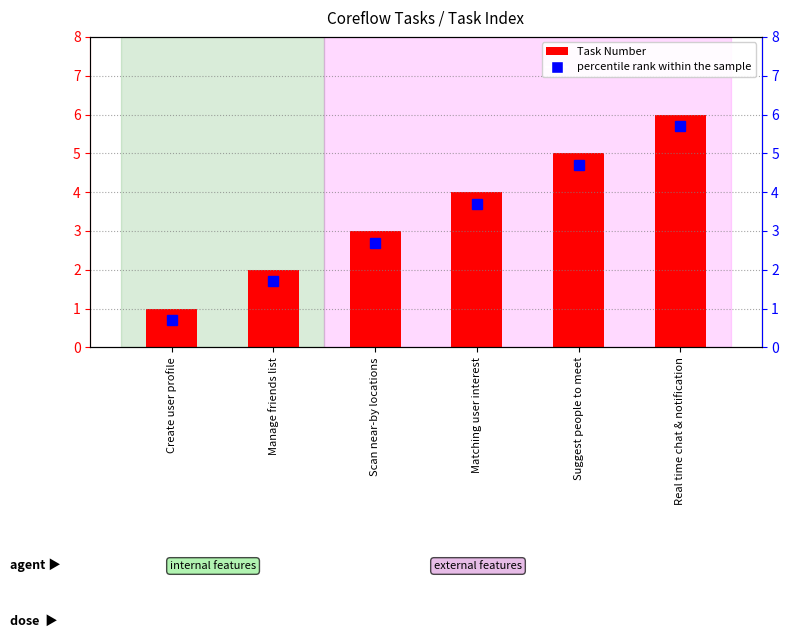

What is the change in value from Create user profile to Real time chat & notification?

+5